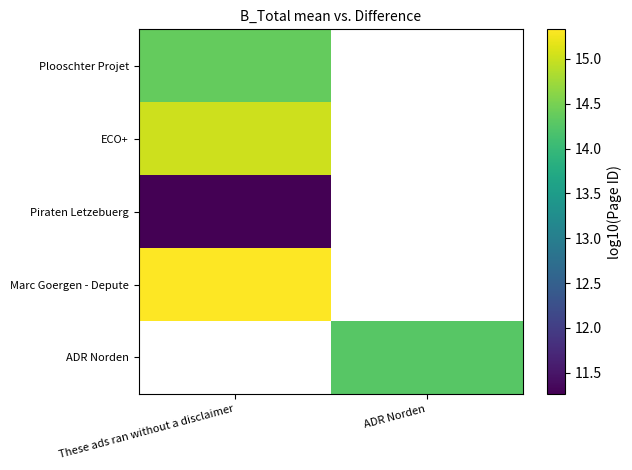

Which label corresponds to the smallest value in the chart?

These ads ran without a disclaimer